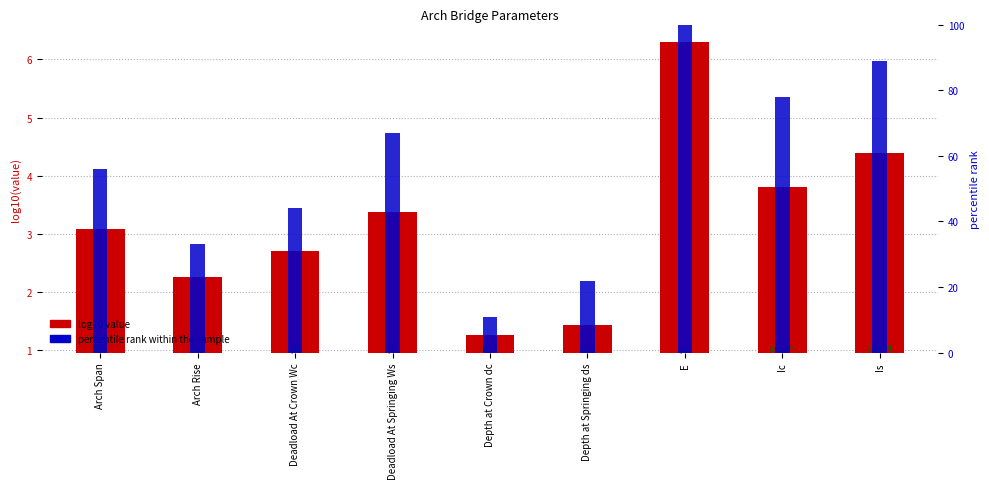

Where is log10(value) nearest to the value 3?

Arch Span